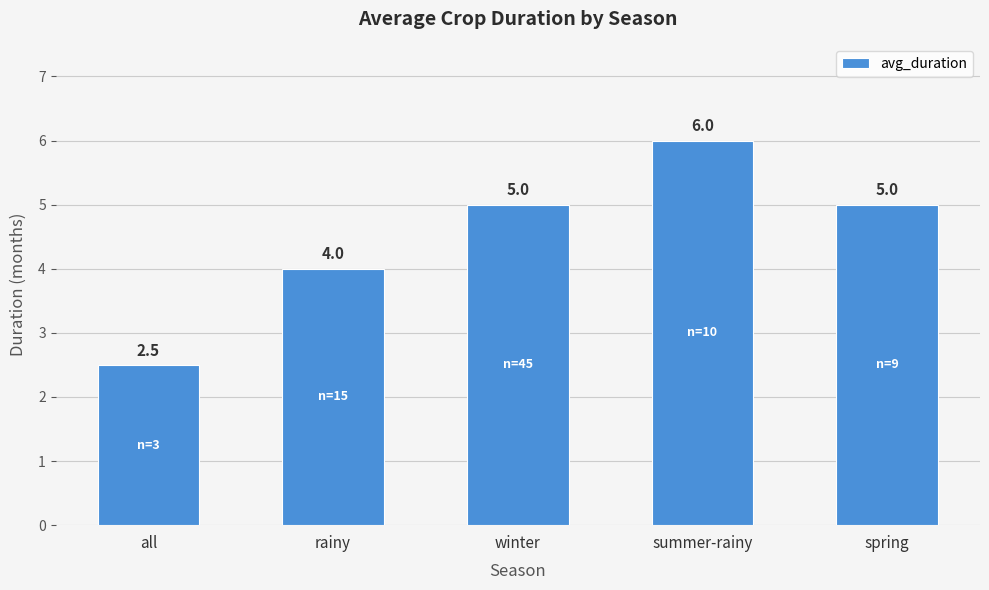

What is the change in value from summer-rainy to spring?

-1.0